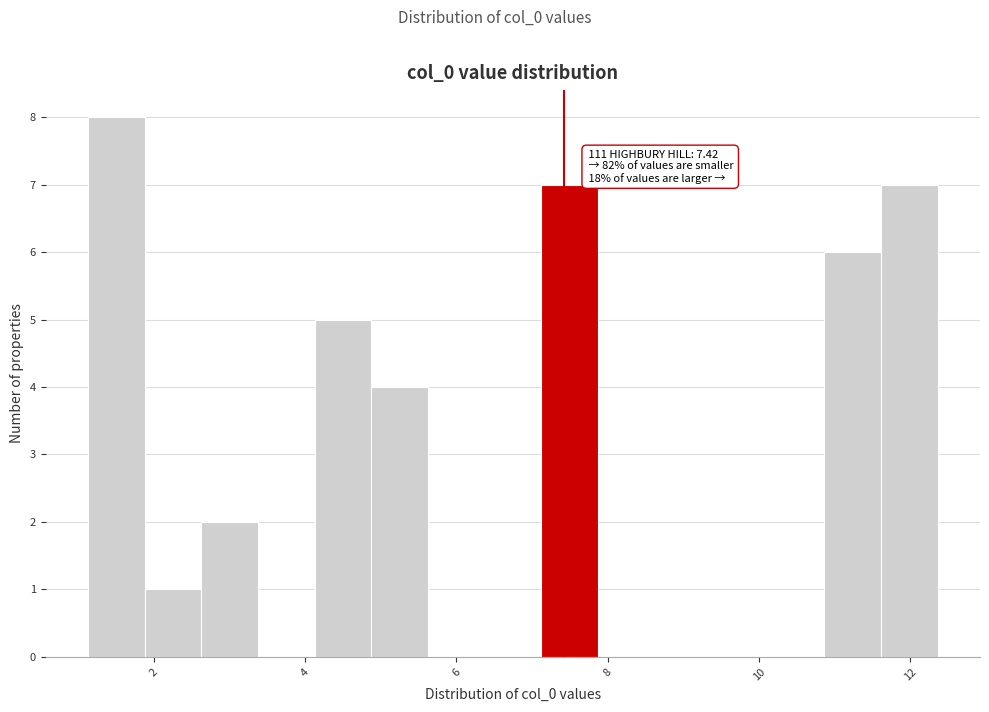

Around what value on the x-axis is the tallest bar? Give the approximate position of its centre, as read against the axis.

1.6